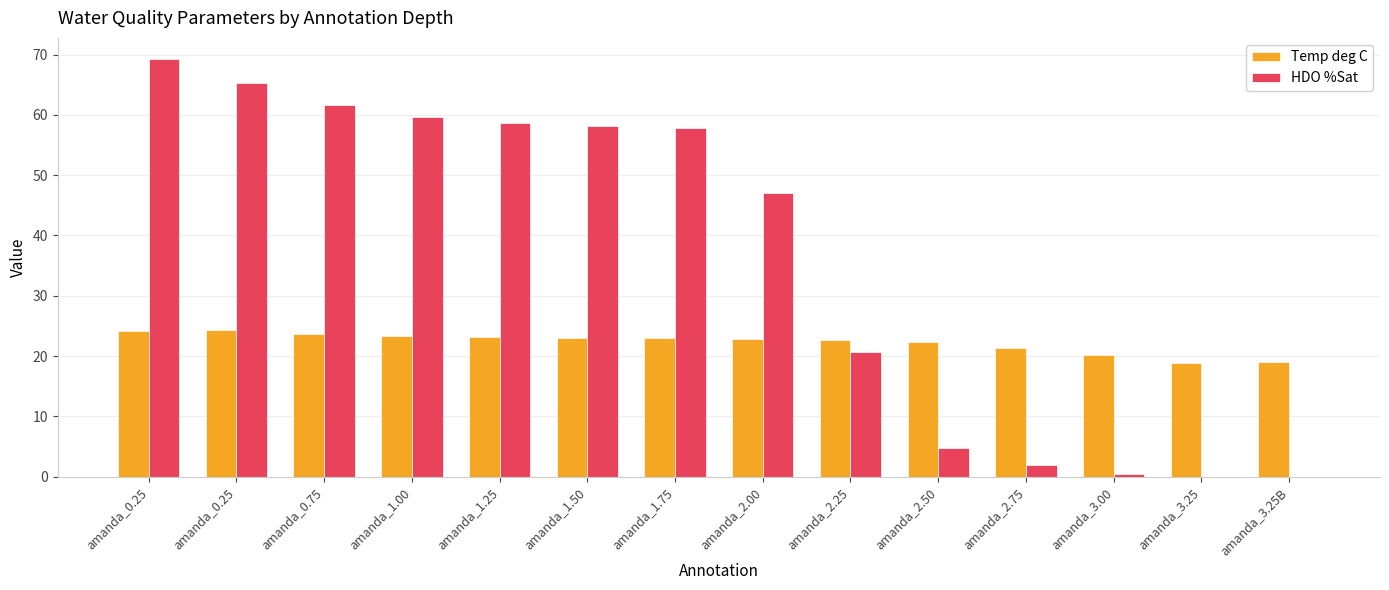

How many groups of bars are there?

14